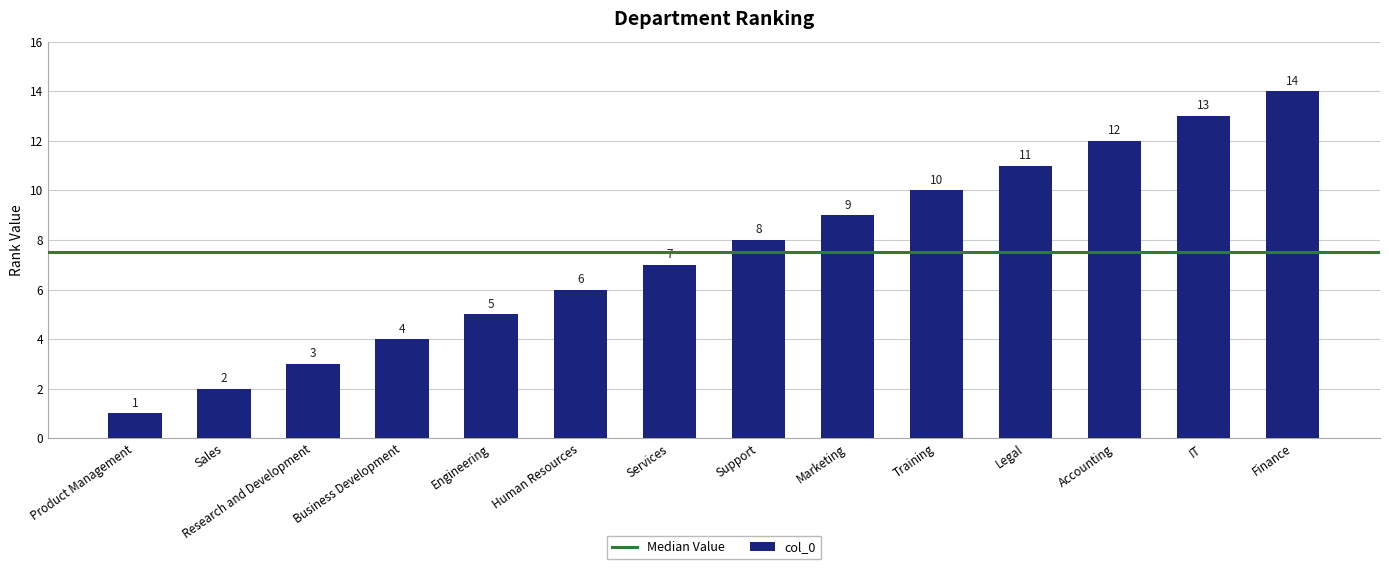

Where is the data nearest to the value 7?

Services